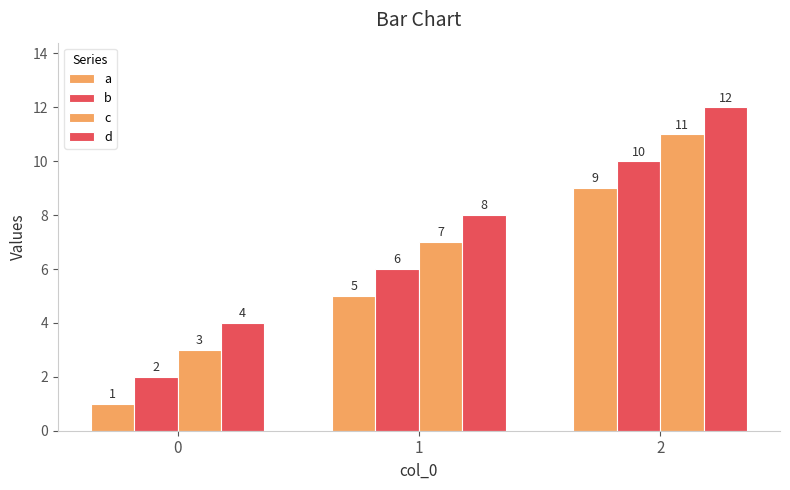

How many bars are there in each group?

4